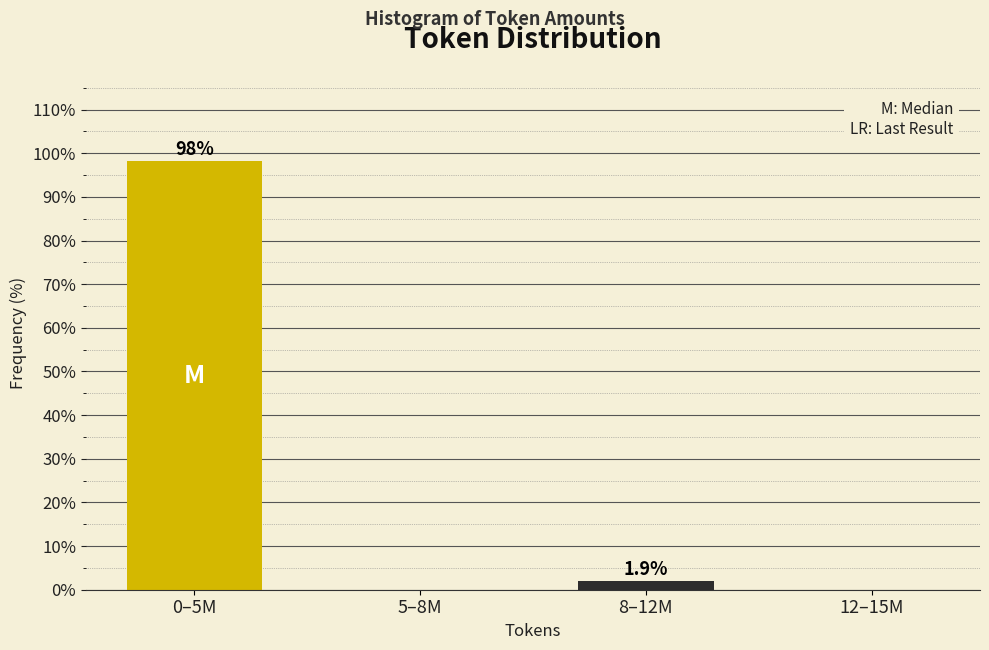

Reading left to right, extract all data points from this chart.

0–5M=98.1	5–8M=0.0	8–12M=1.9	12–15M=0.0